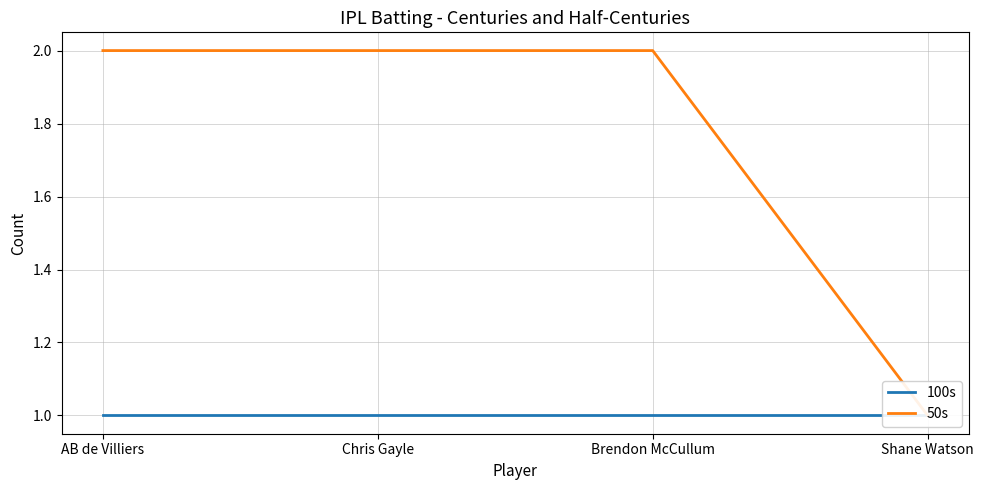

Which series has the widest spread of values?

50s